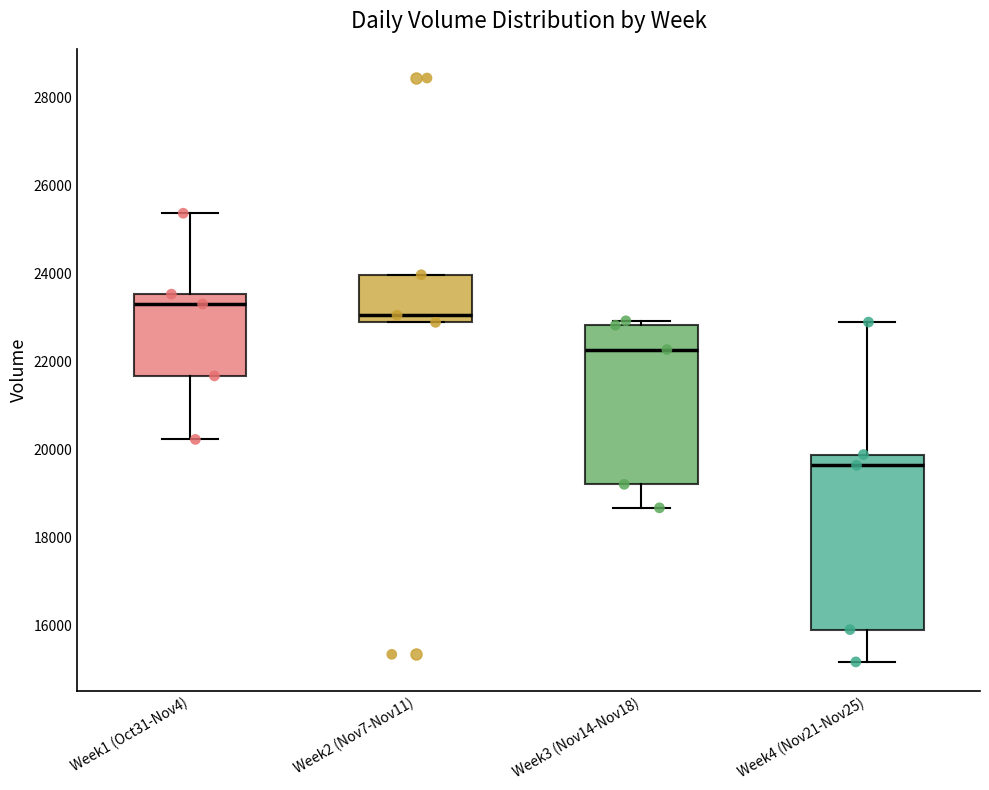

Which box's median line is the highest?

Week1 (Oct31-Nov4)